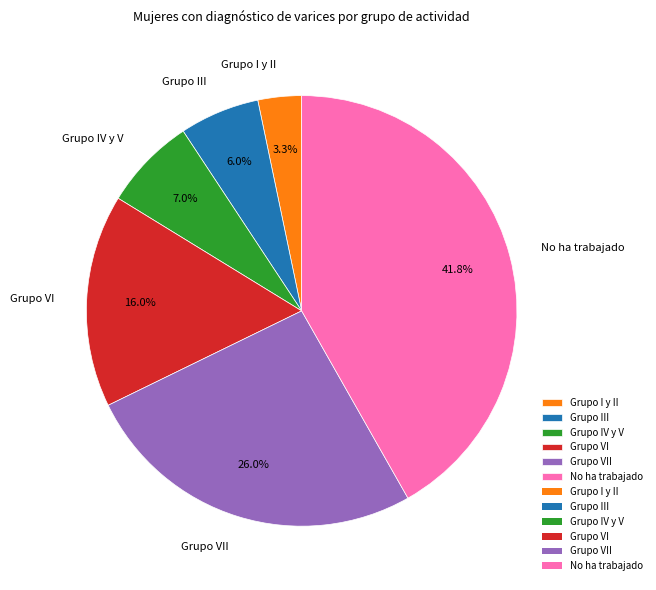

How many segments does this pie chart have?

6